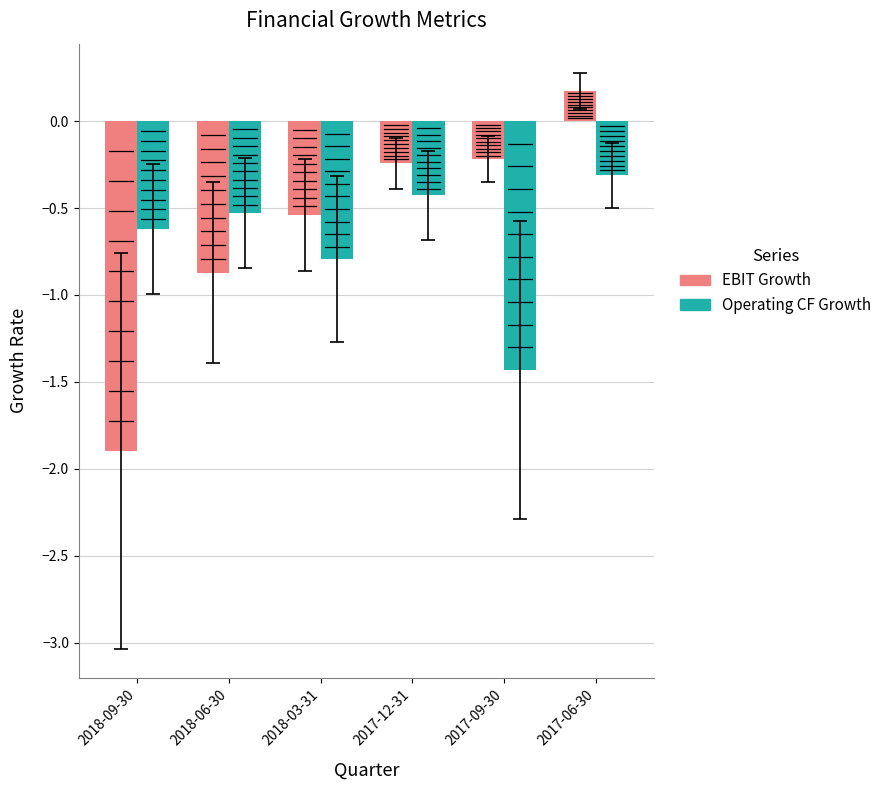

Rank the series at 2018-06-30 from highest to lowest value.

Operating CF Growth, EBIT Growth